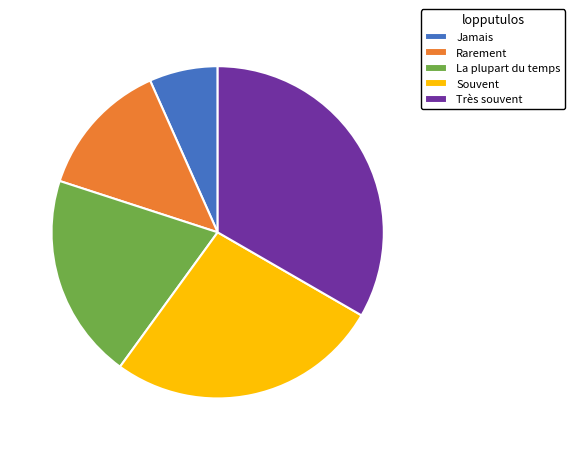

The Jamais slice represents 15% of the pie. True or false?

False